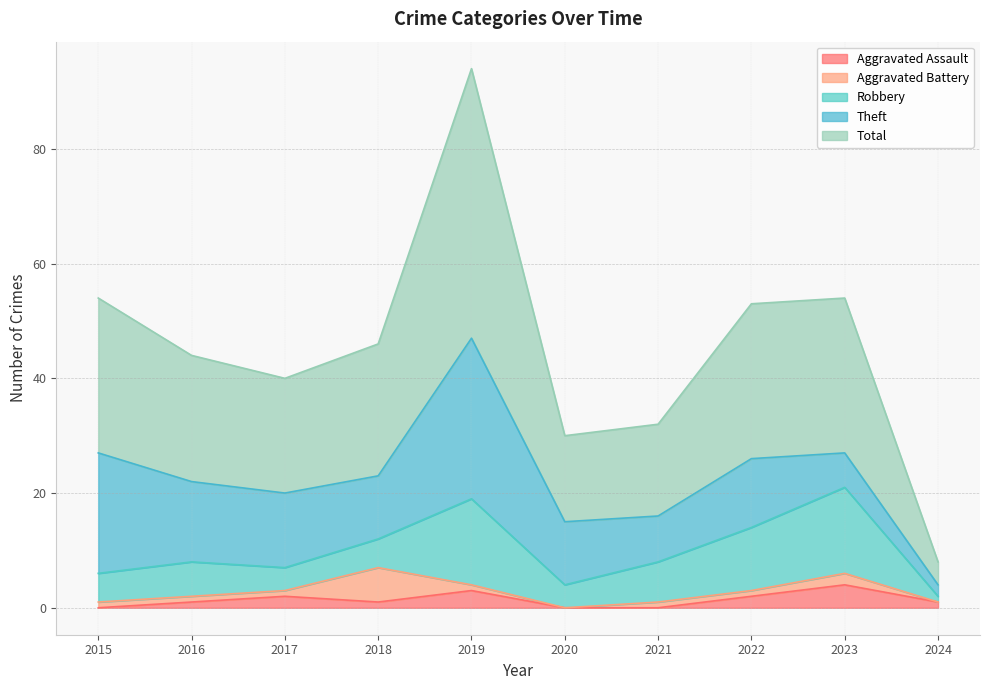

Reading left to right, transcribe all the data shown in this chart.

Aggravated Assault: 0	1	2	1	3	0	0	2	4	1
Aggravated Battery: 1	1	1	6	1	0	1	1	2	0
Robbery: 5	6	4	5	15	4	7	11	15	1
Theft: 21	14	13	11	28	11	8	12	6	2
Total: 27	22	20	23	47	15	16	27	27	4